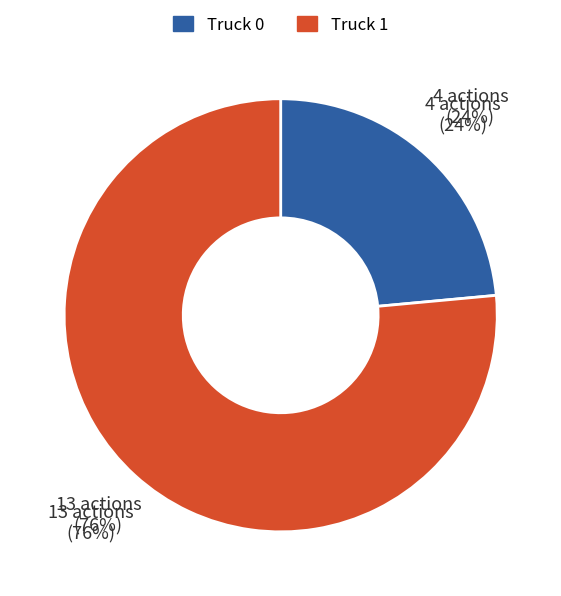

Which has a higher value, Truck 0 or Truck 1?

Truck 1